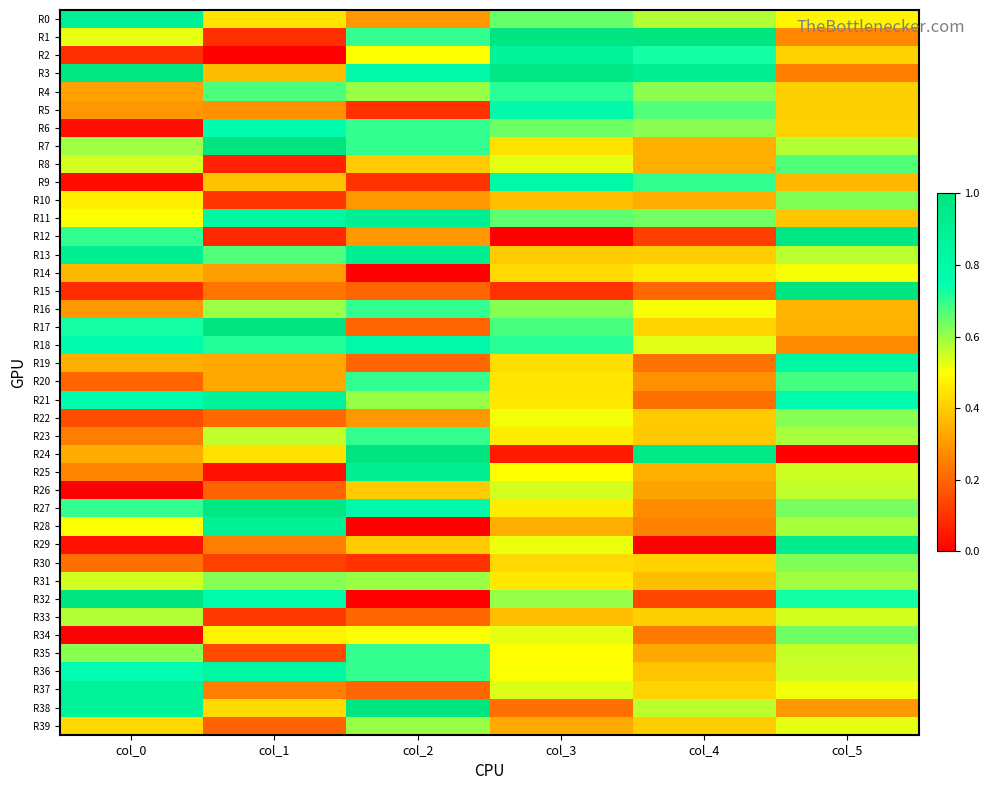

Rank the series by their maximum value, from lowest to highest.

R14, R26, R33, R39, R22, R31, R10, R30, R34, R8, R16, R20, R23, R35, R4, R6, R5, R18, R9, R19, R36, R21, R2, R37, R0, R28, R11, R25, R13, R29, R27, R12, R3, R7, R1, R15, R17, R24, R32, R38